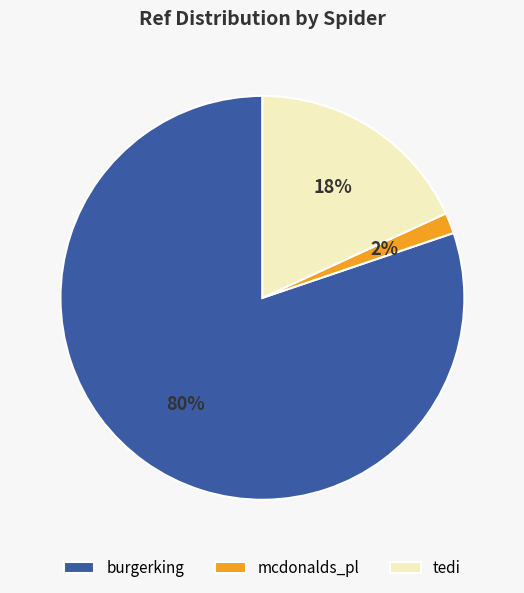

Combined, do burgerking and mcdonalds_pl account for over 50%?

Yes